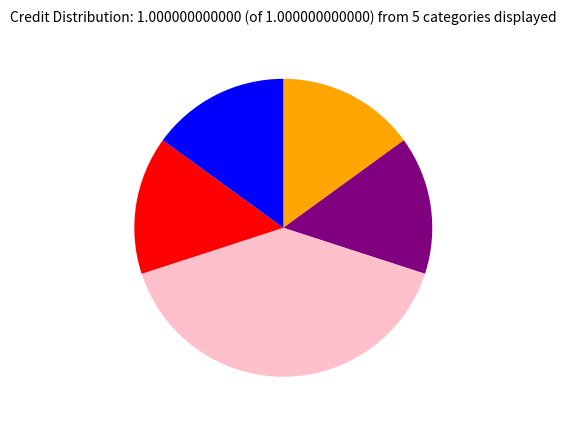

Count the number of slices in the pie.

5